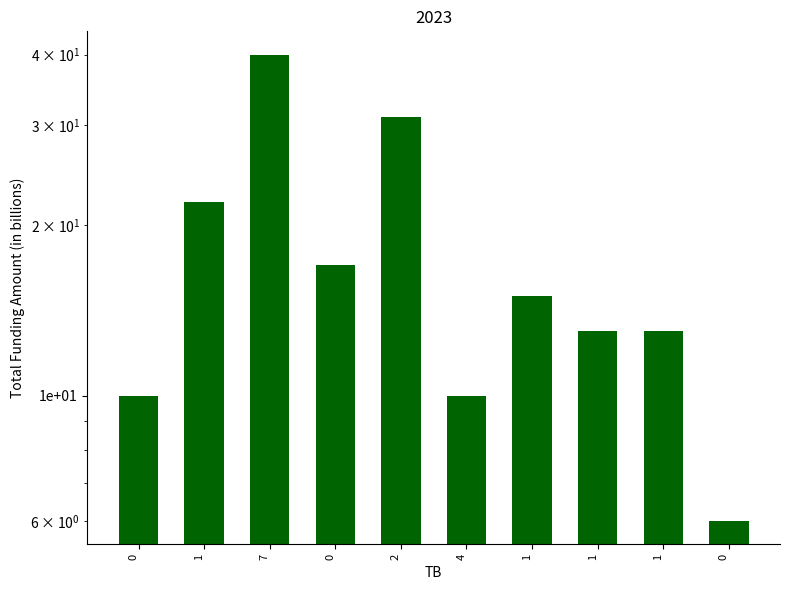

At which label is the value closest to 23?

1